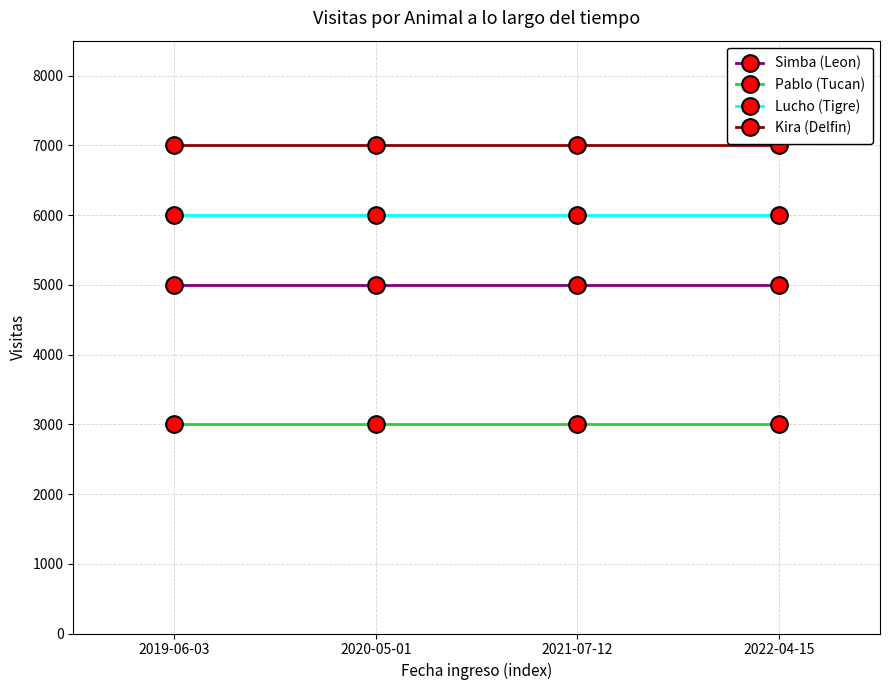

What is the highest value of the Lucho (Tigre) series?

6000